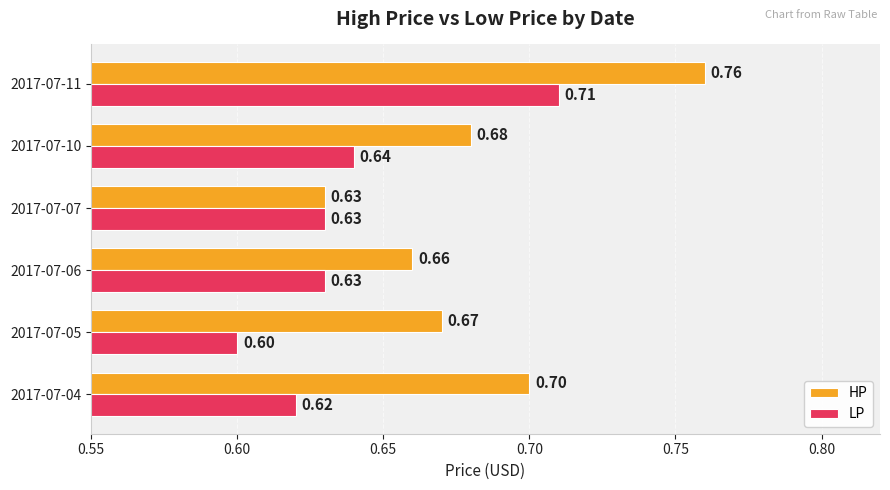

Which series has the widest spread of values?

HP